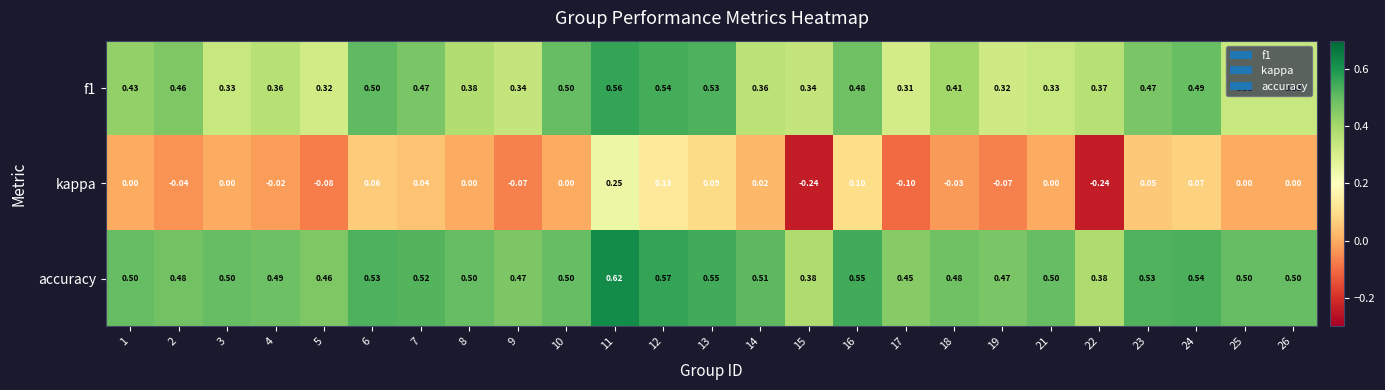

Which series has the largest range (max minus min)?

kappa